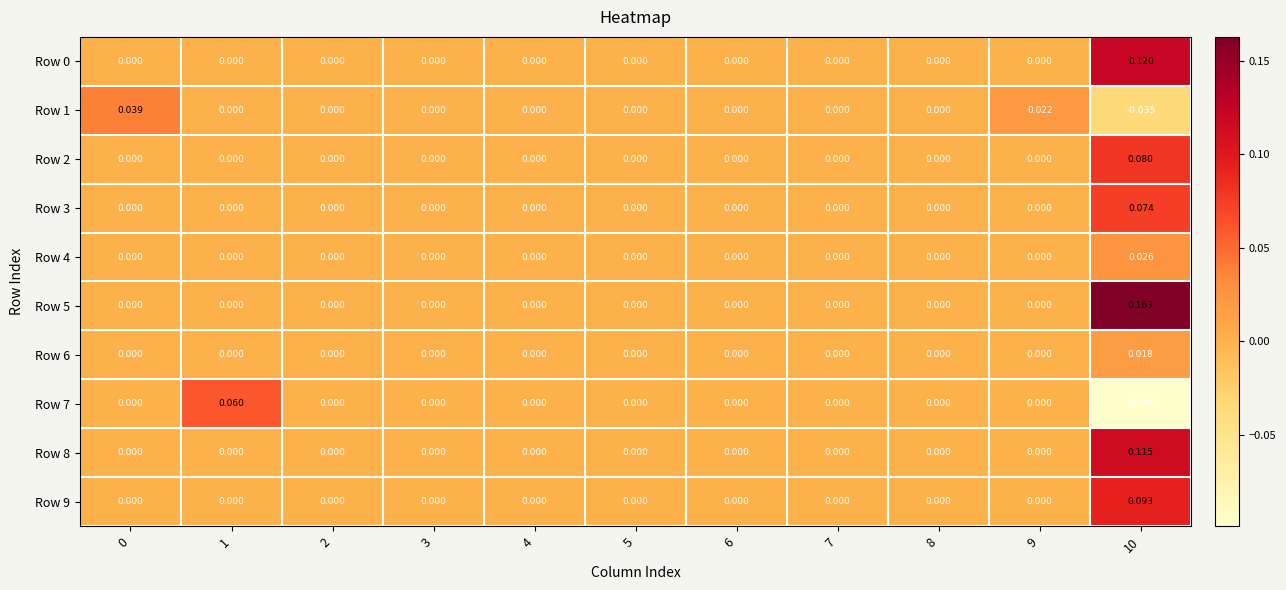

Which series changed the most between 1 and 3?

Row 7